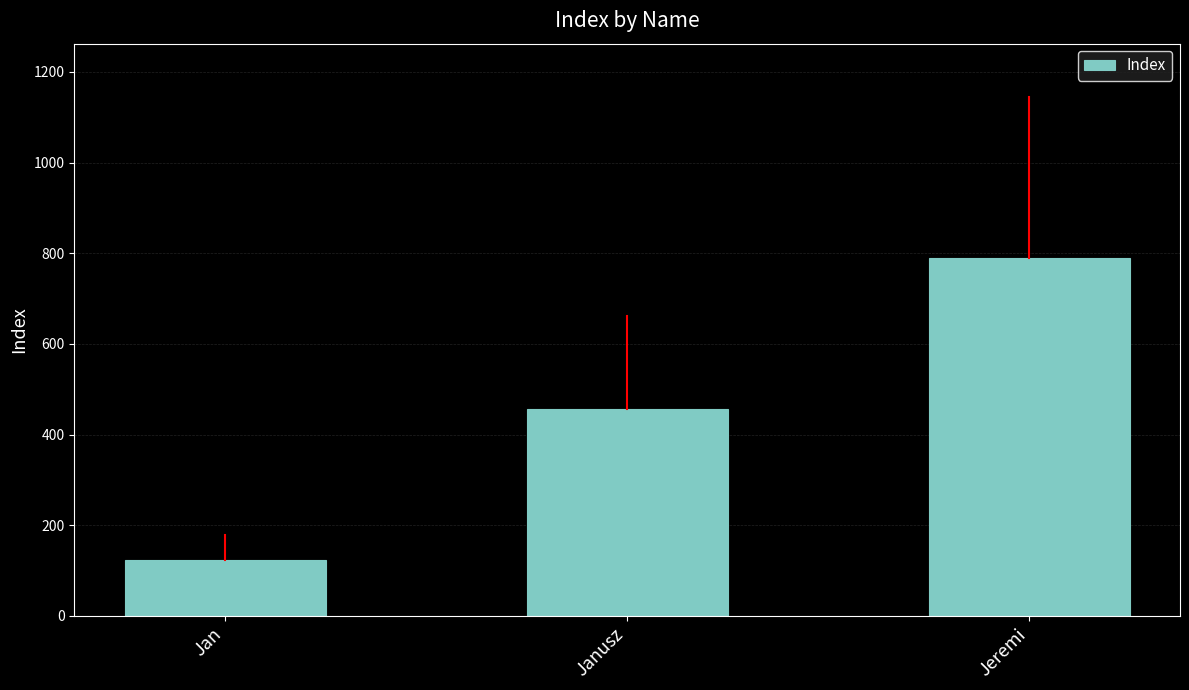

What is the difference between the maximum and minimum values?

666